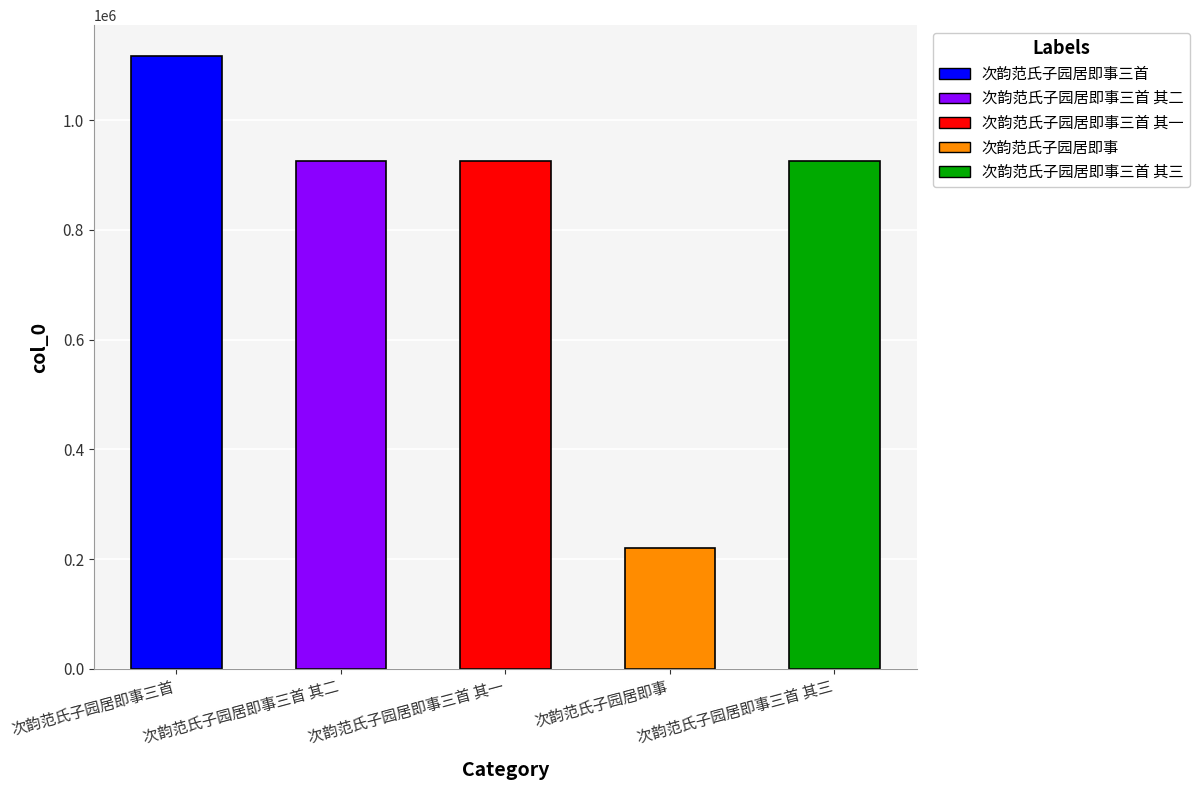

What is the difference between the maximum and minimum values?

897361